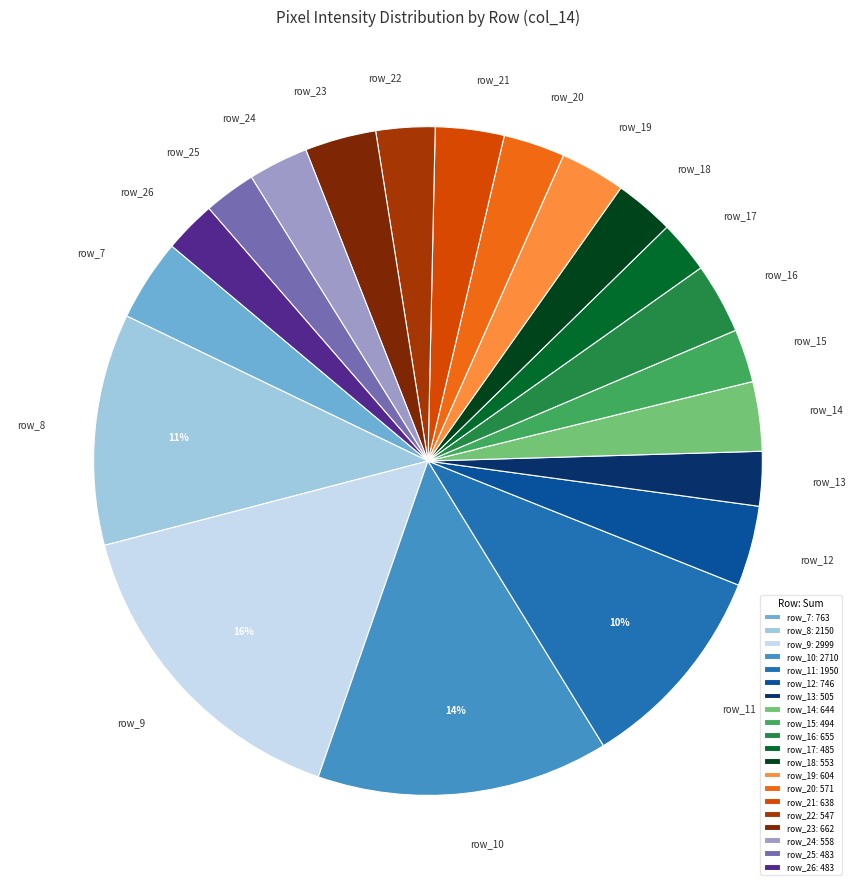

Is the sum of row_16 and row_17 greater than half?

No